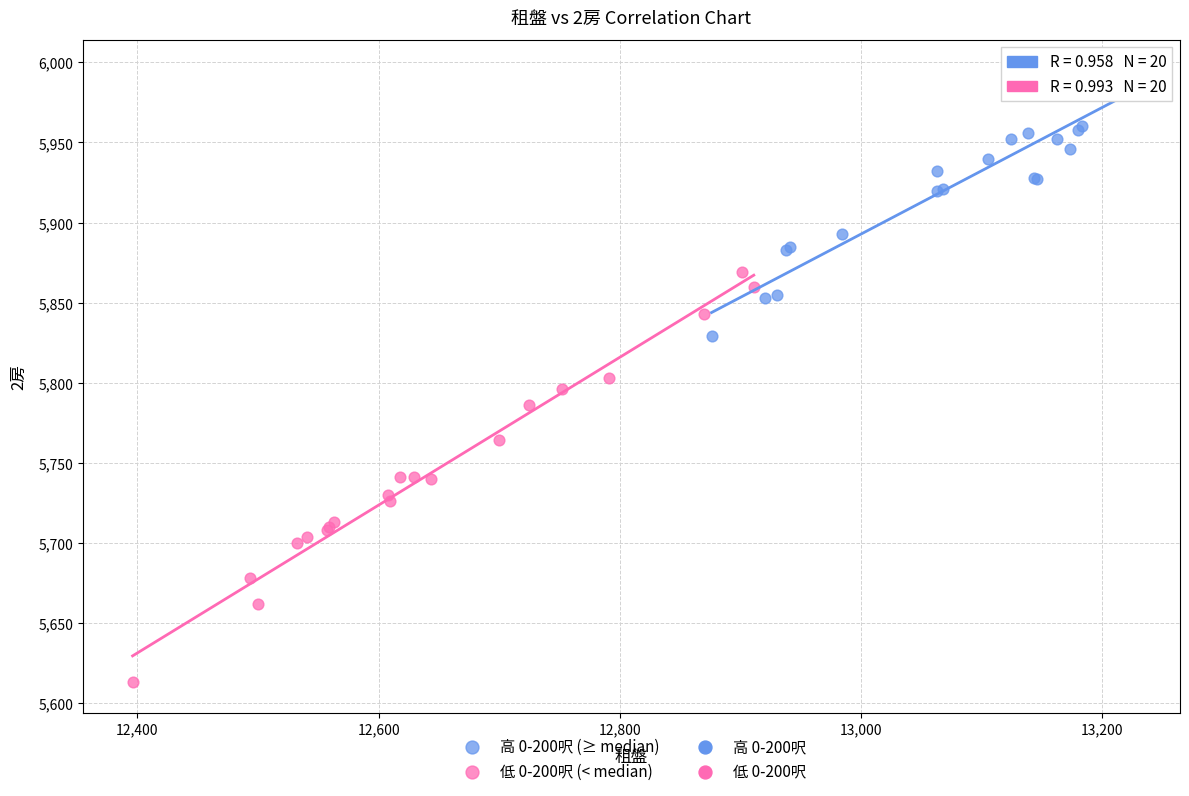

Which series contains the highest Y value?

高 0-200呎 (≥ median)